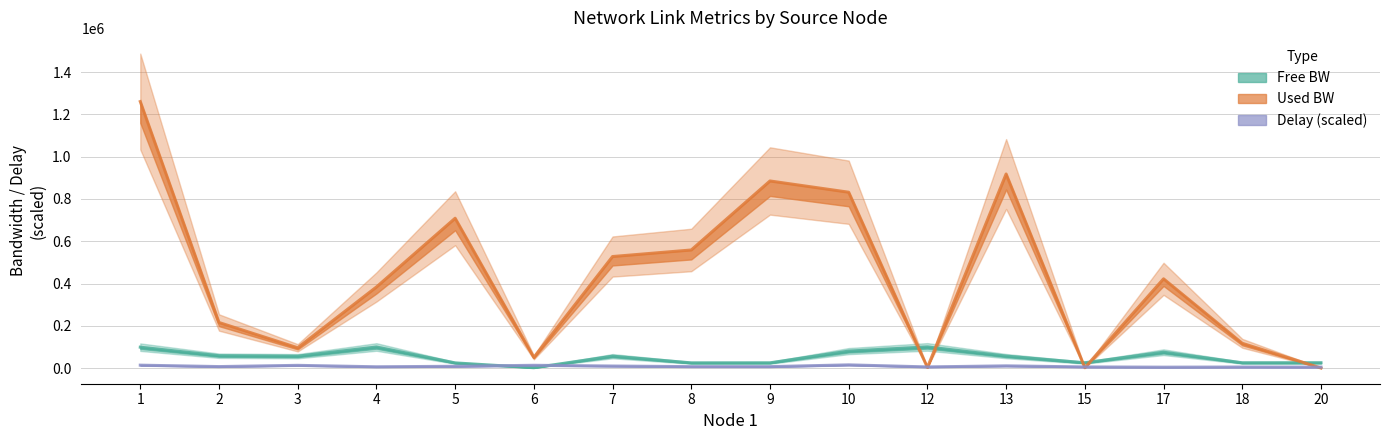

What is the difference between the maximum and second lowest values in the avg_free_bw series?

75706.3